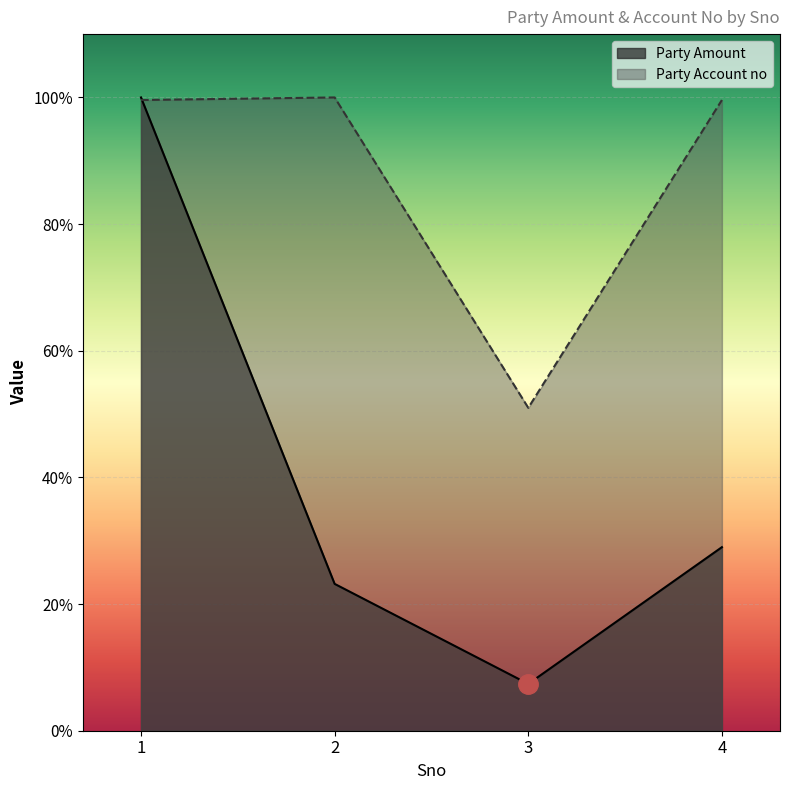

Where is Party Amount nearest to the value 53?

4